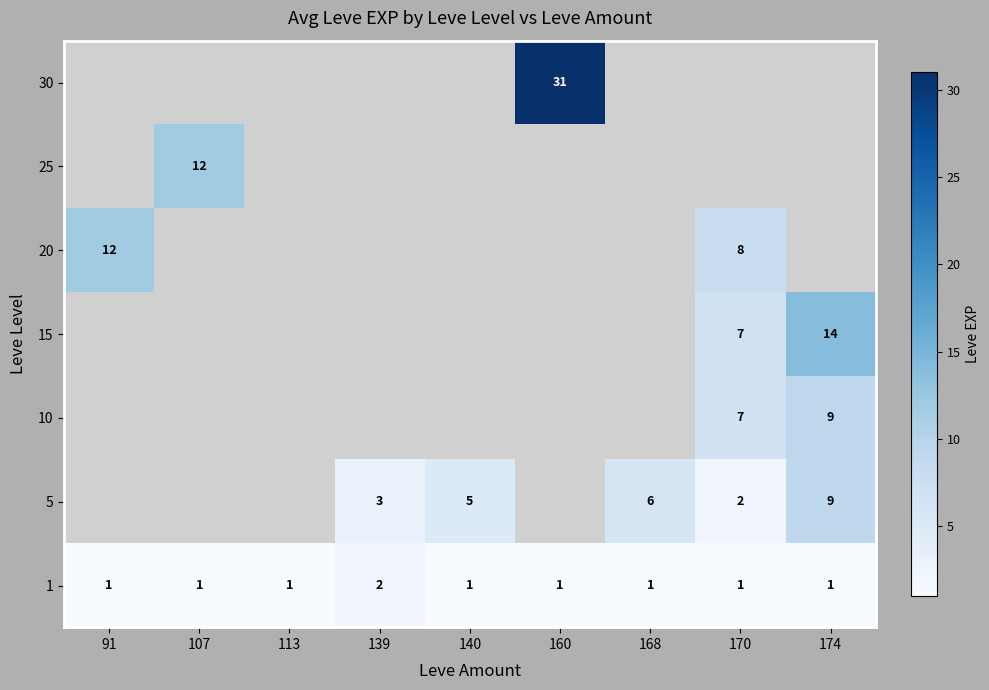

What is the difference between the highest and lowest values at 160?

30.0